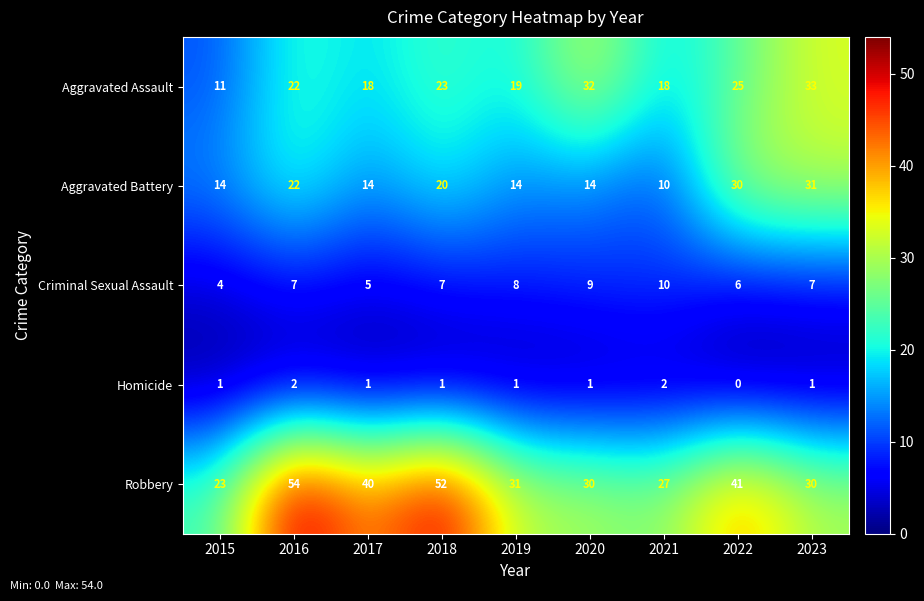

At which category does the chart reach its minimum across all series?

2022